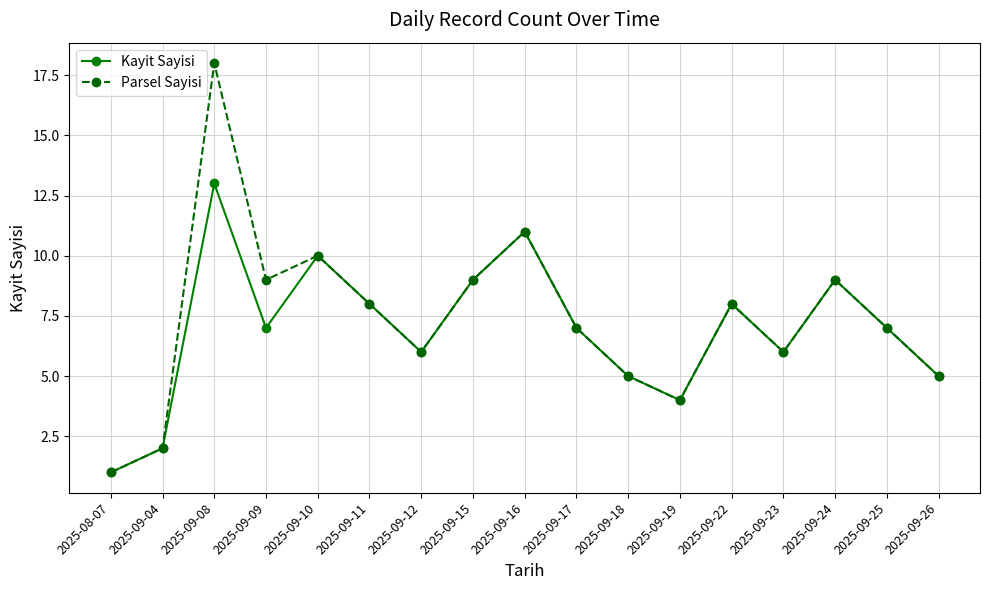

What is the value of the Kayit Sayisi point at the 10th from the left?

7